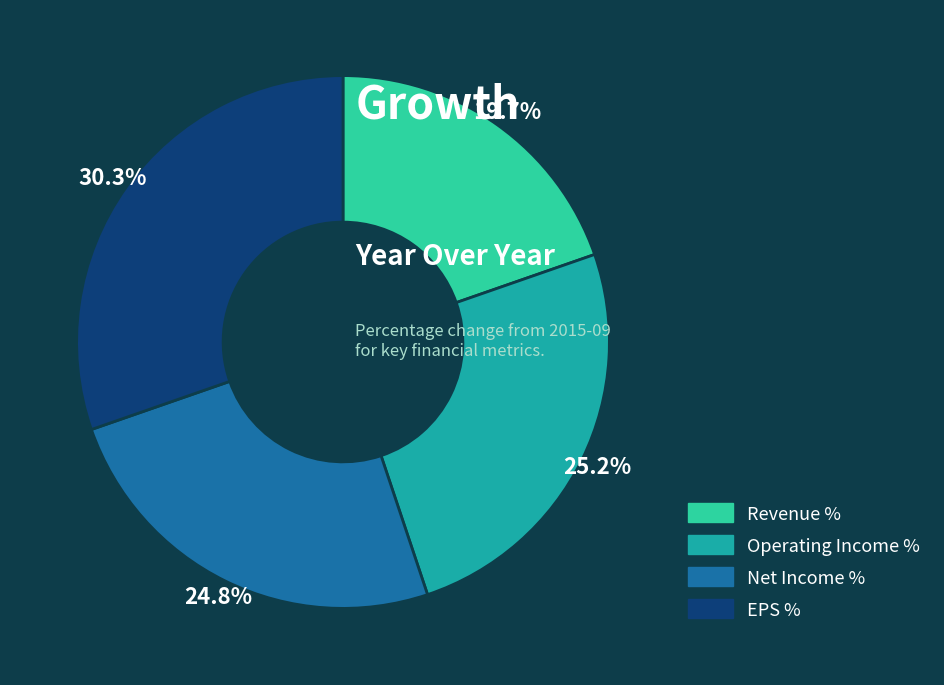

Which slice is the largest?

EPS %